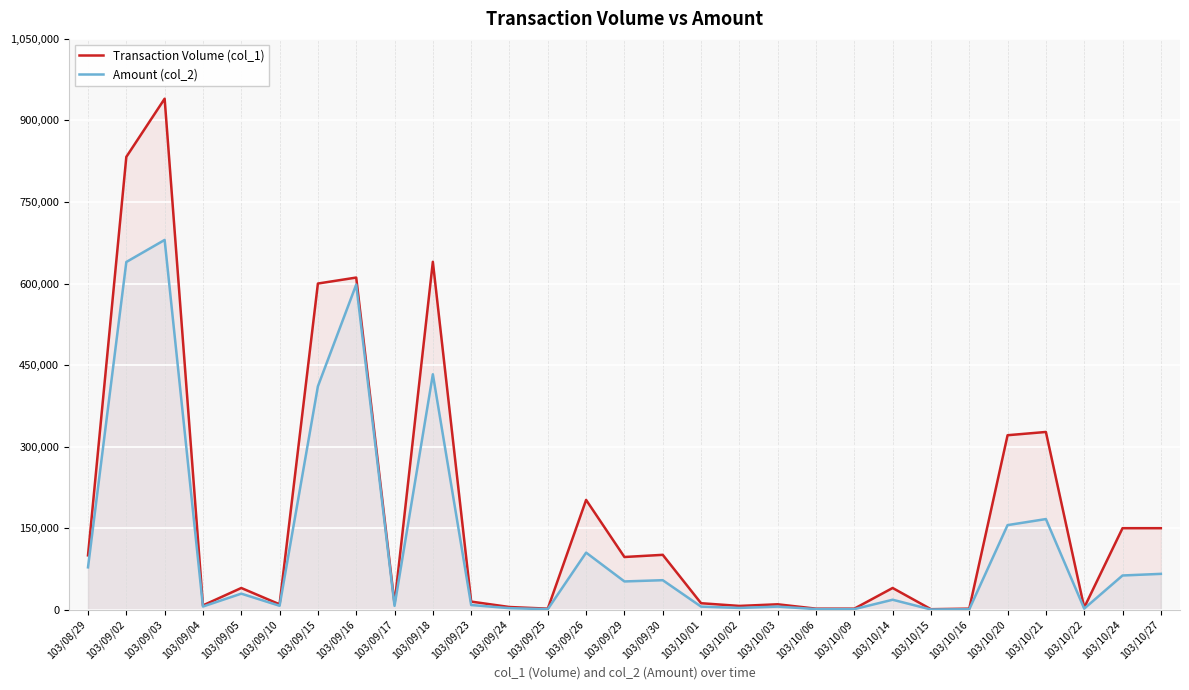

What is the highest value of the Amount (col_2) series?

680200